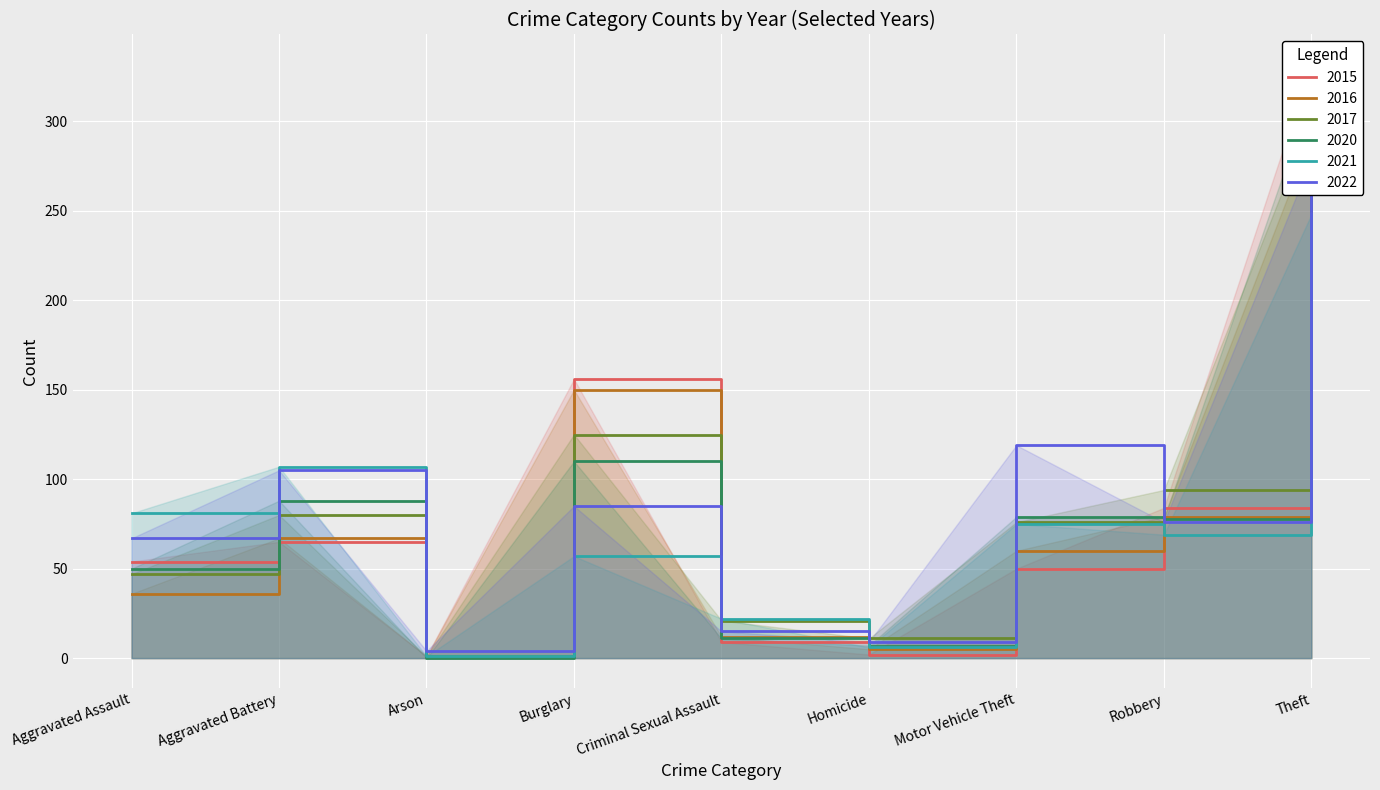

How many interior local peaks does the 2016 series have?

2